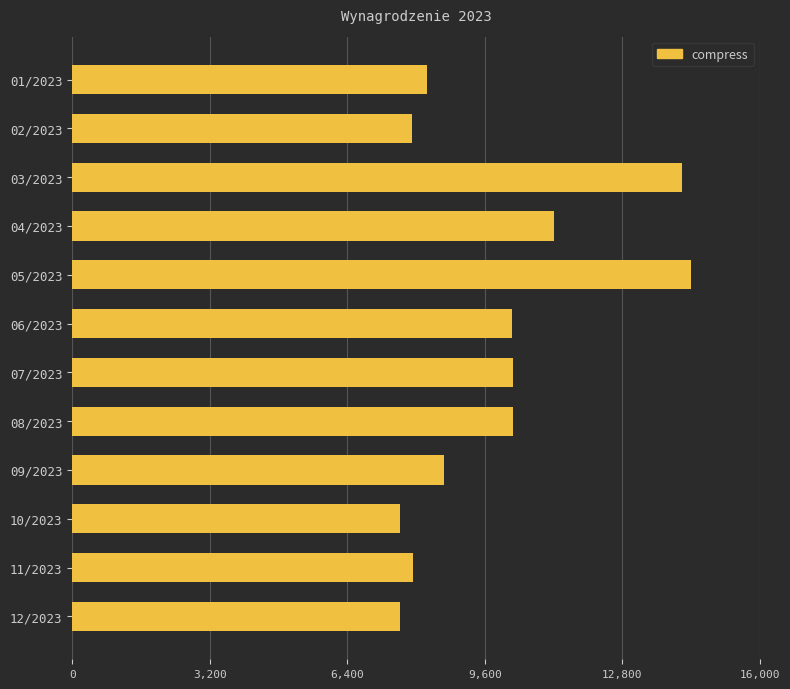

True or false: the data shows 10246.5 at 08/2023.

True